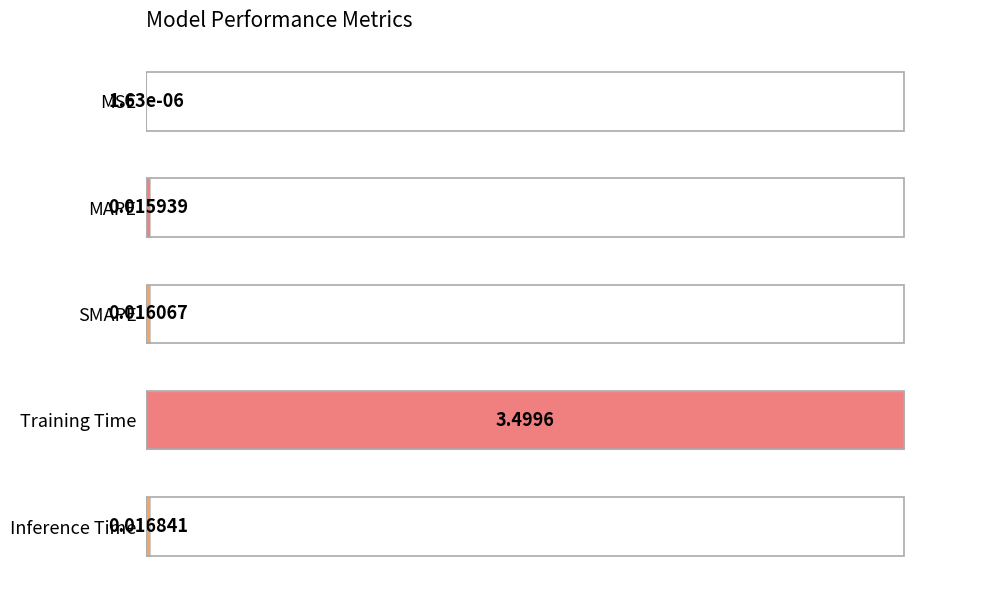

Where is the data nearest to the value 50?

Inference Time